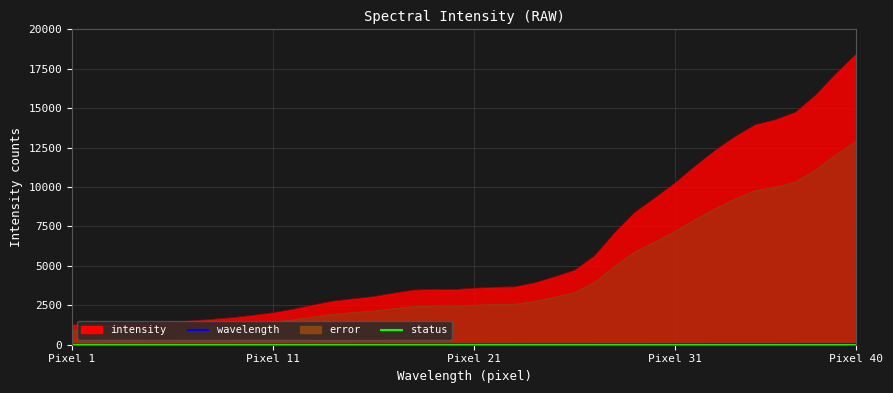

How many values in the wavelength series are below 21?

20